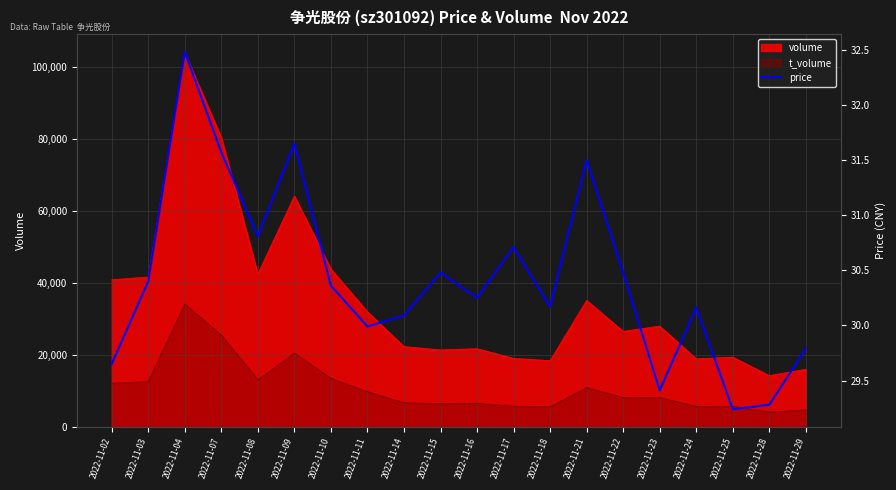

How many lines are shown in the chart?

1